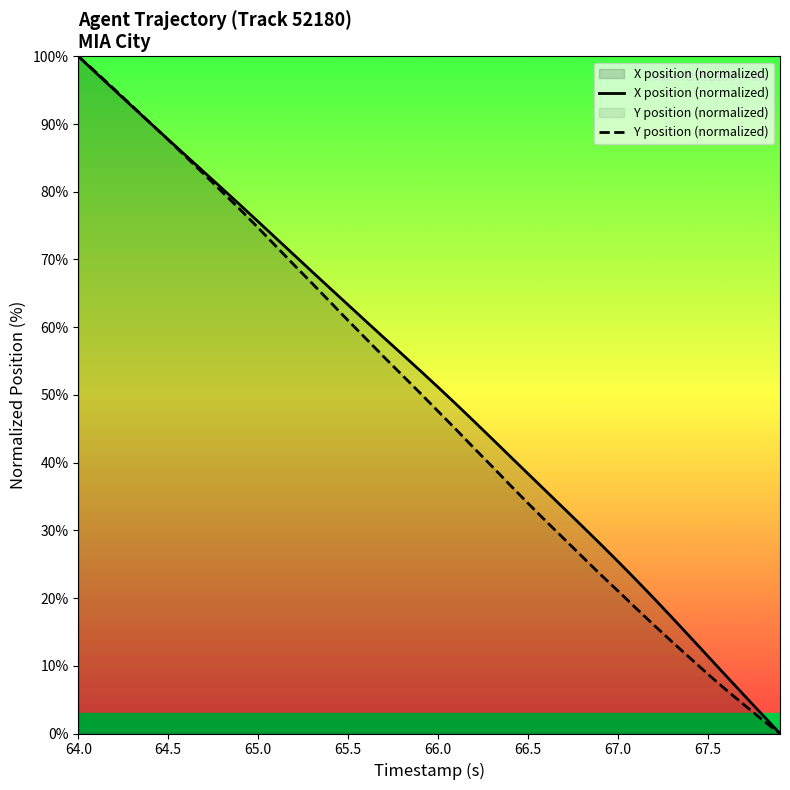

What is the average value of the X position (normalized) series?

51.5